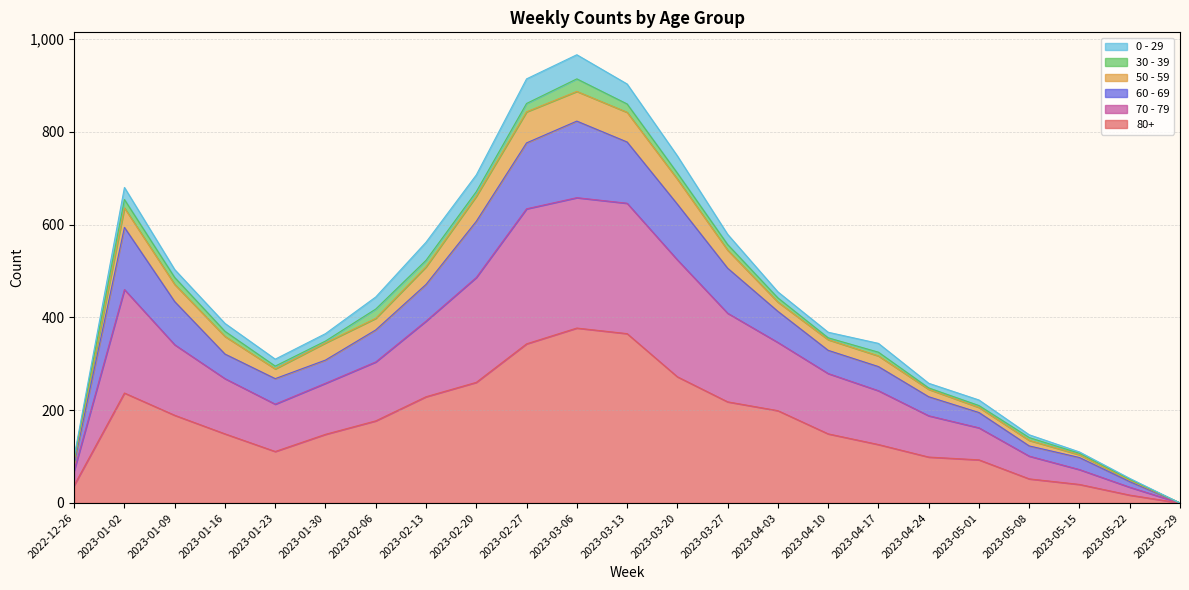

How many data points does each series have?

23